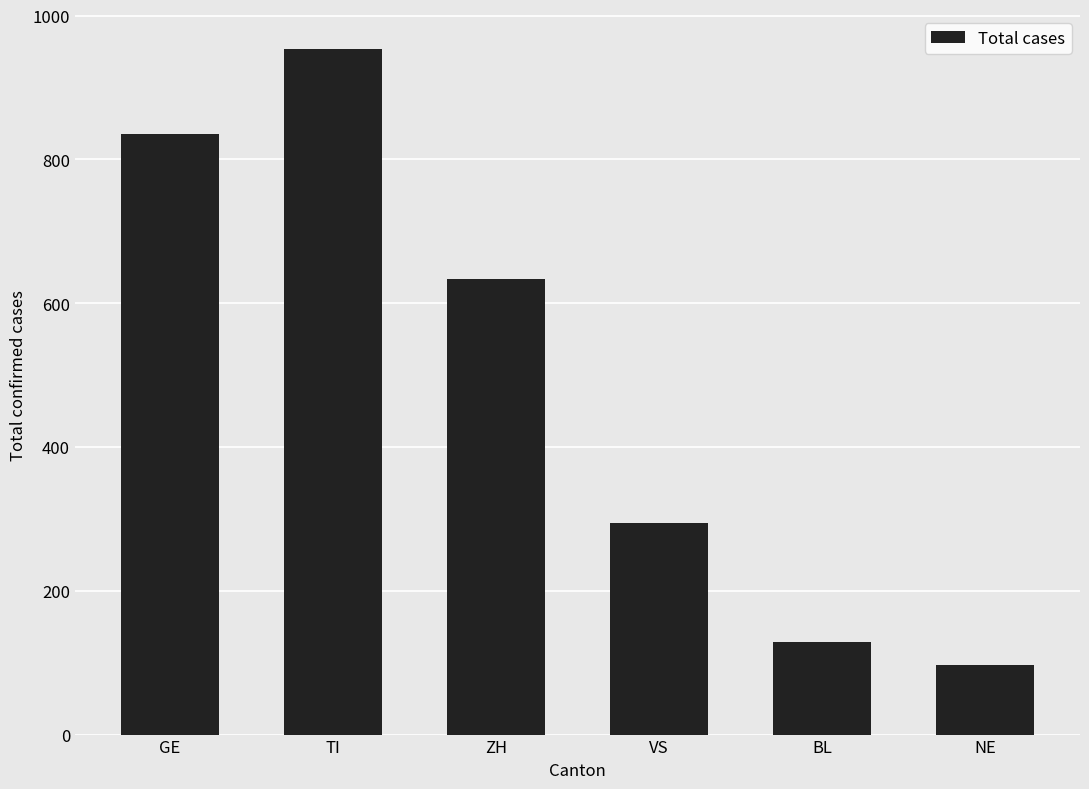

What is the value of the 2nd bar from the left?

953